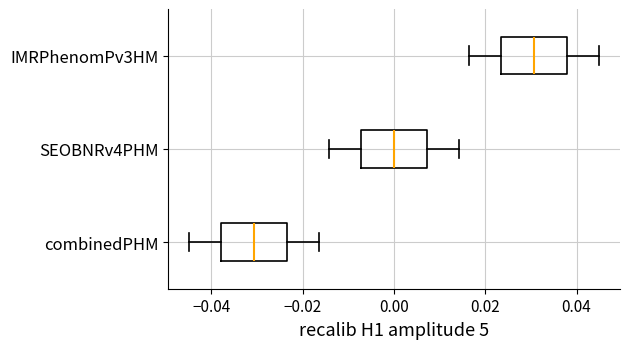

Where does the median line of the box for SEOBNRv4PHM sit on the x-axis? The values are not printed on the chart, so give them approximately, as read against the axis.

0.000